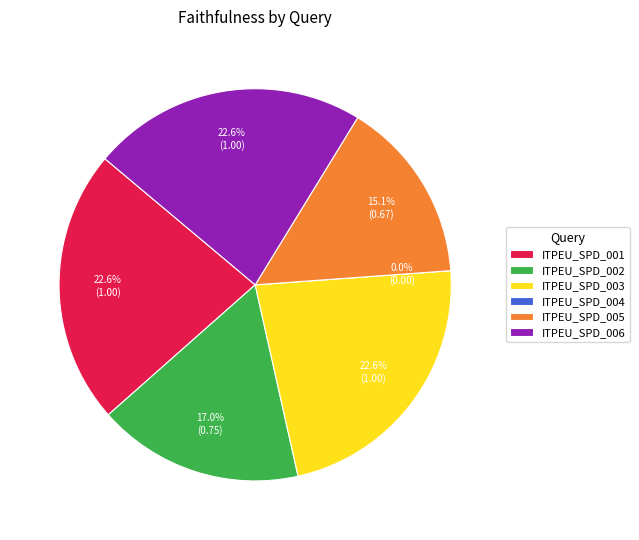

To the nearest percent, what percentage of the pie is ITPEU_SPD_003?

23%